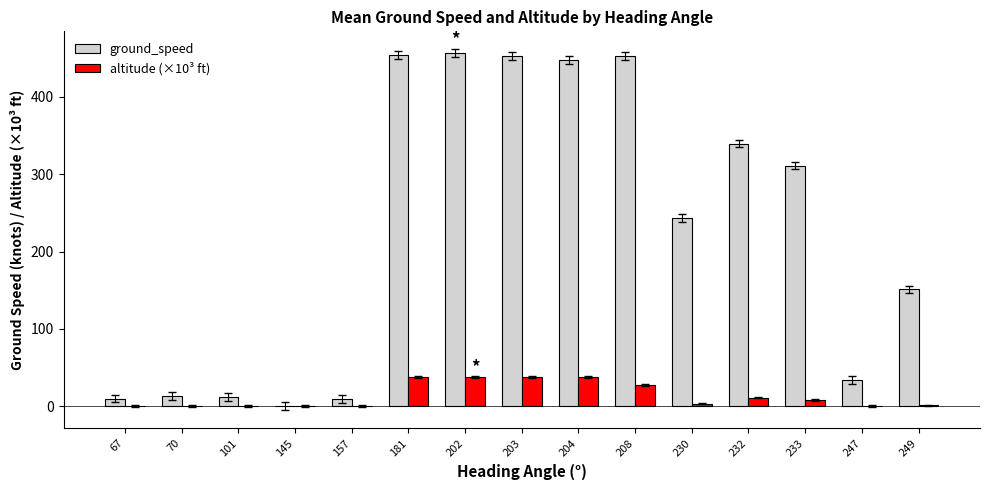

Which series has the largest total across all categories?

ground_speed